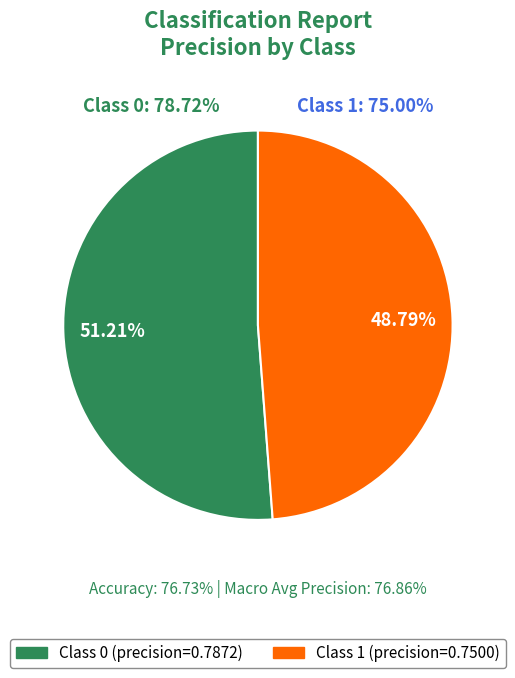

To the nearest percent, what is the difference between the largest and smallest slice percentages?

2%